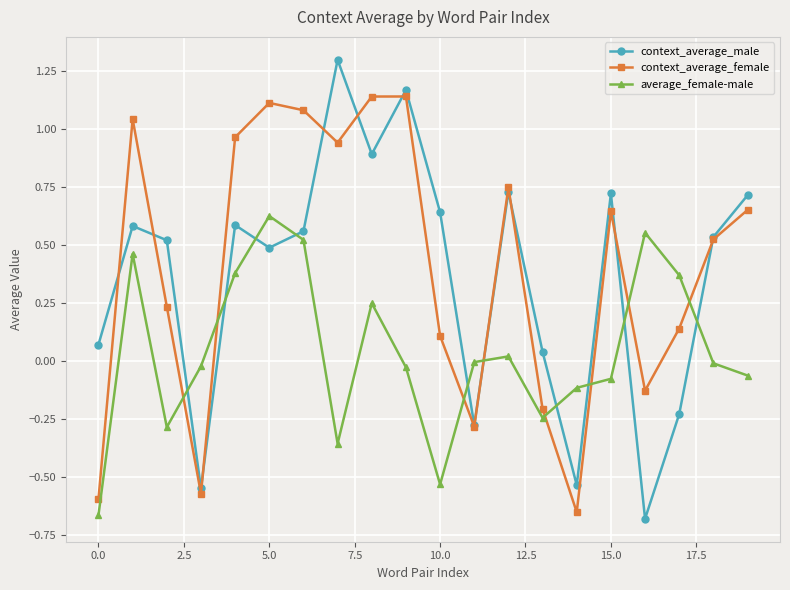

Count the number of data series in this chart.

3